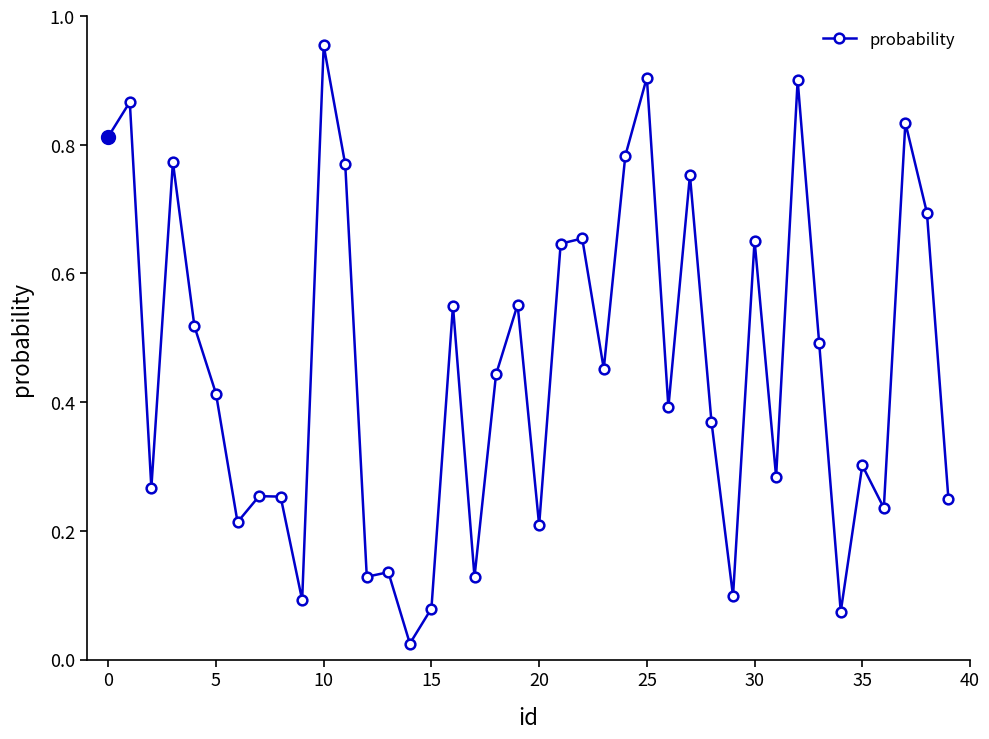

What is the sum of all values?

18.2